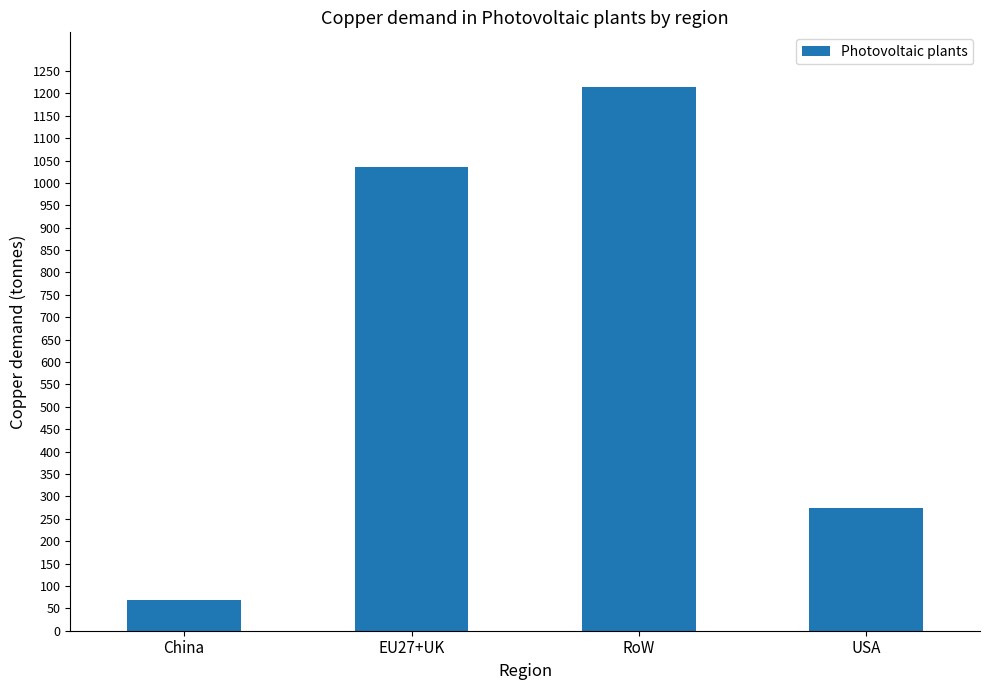

How many bars are there in total?

4